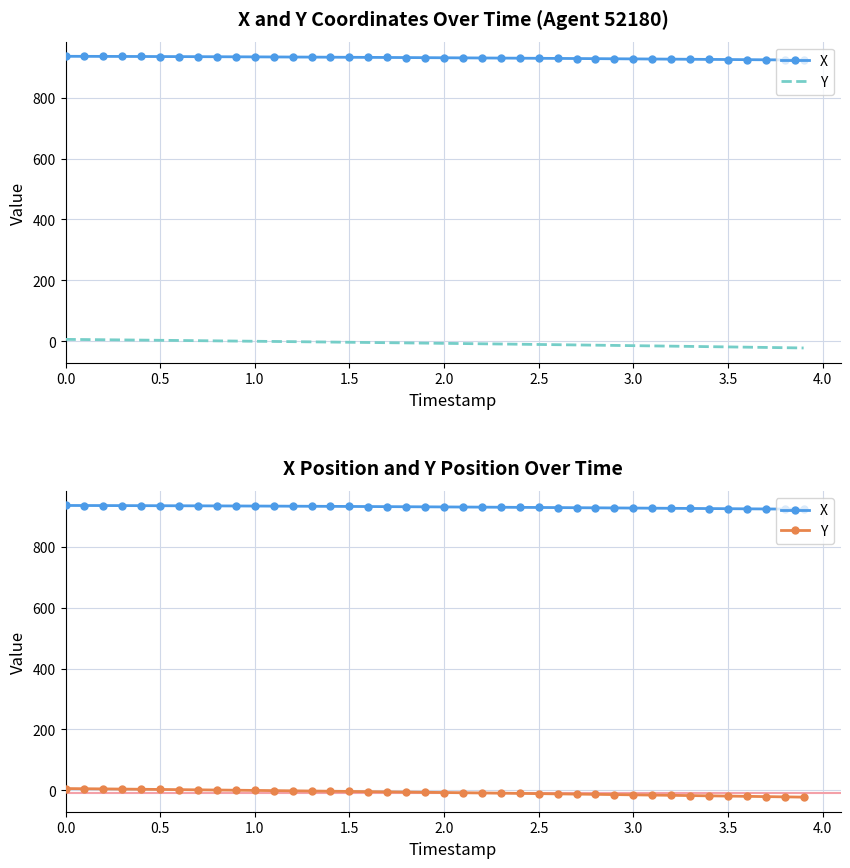

How many data points in Y are less than -6?

21